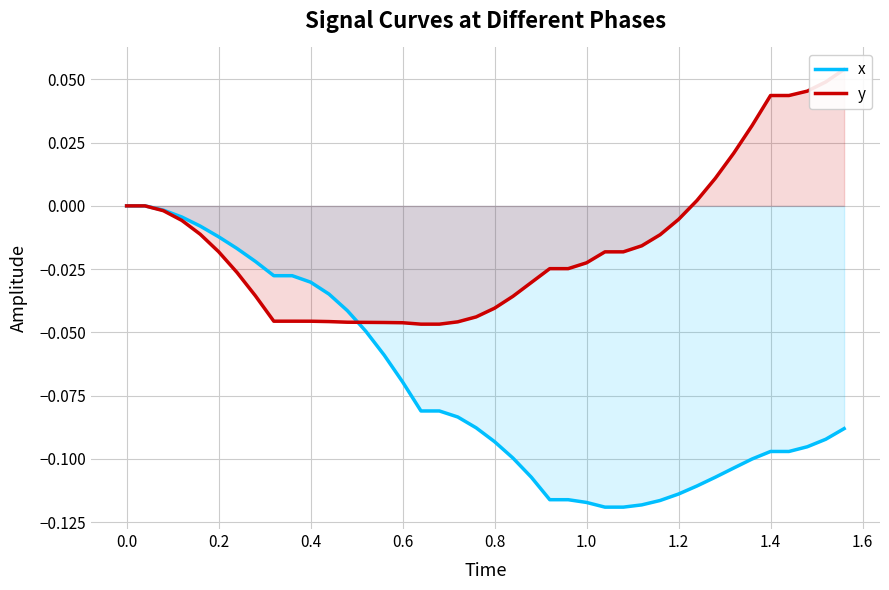

What is the difference between the maximum and minimum values in the x series?

0.1